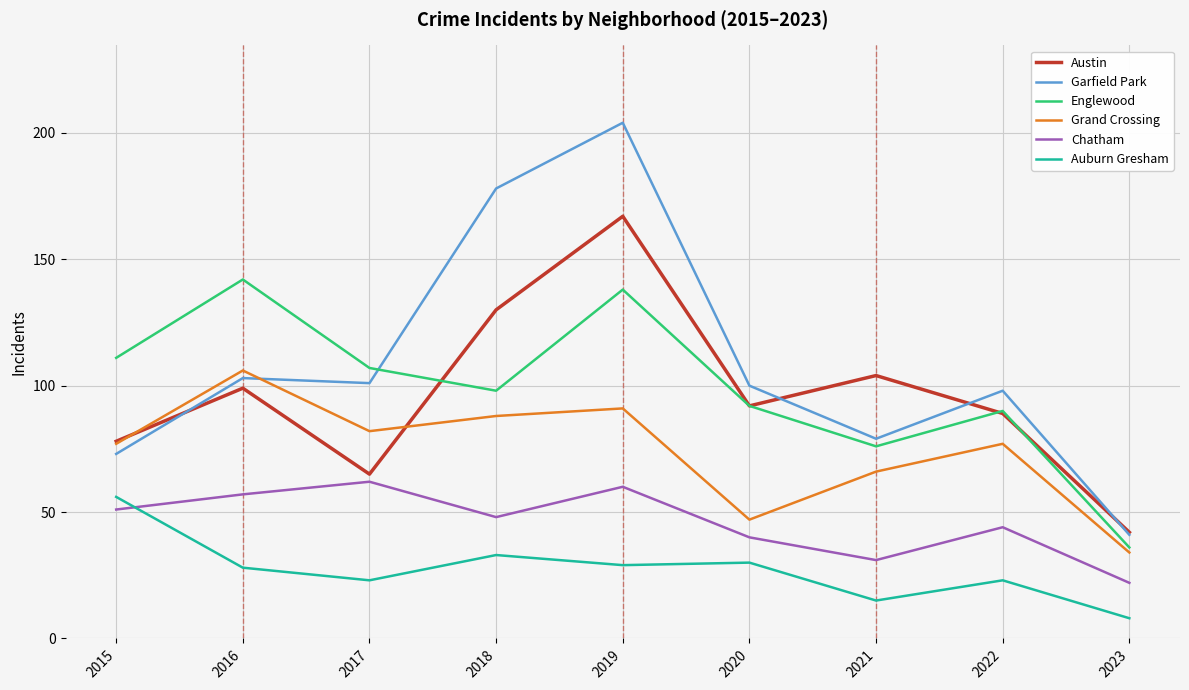

At which label does Austin reach its peak?

2019